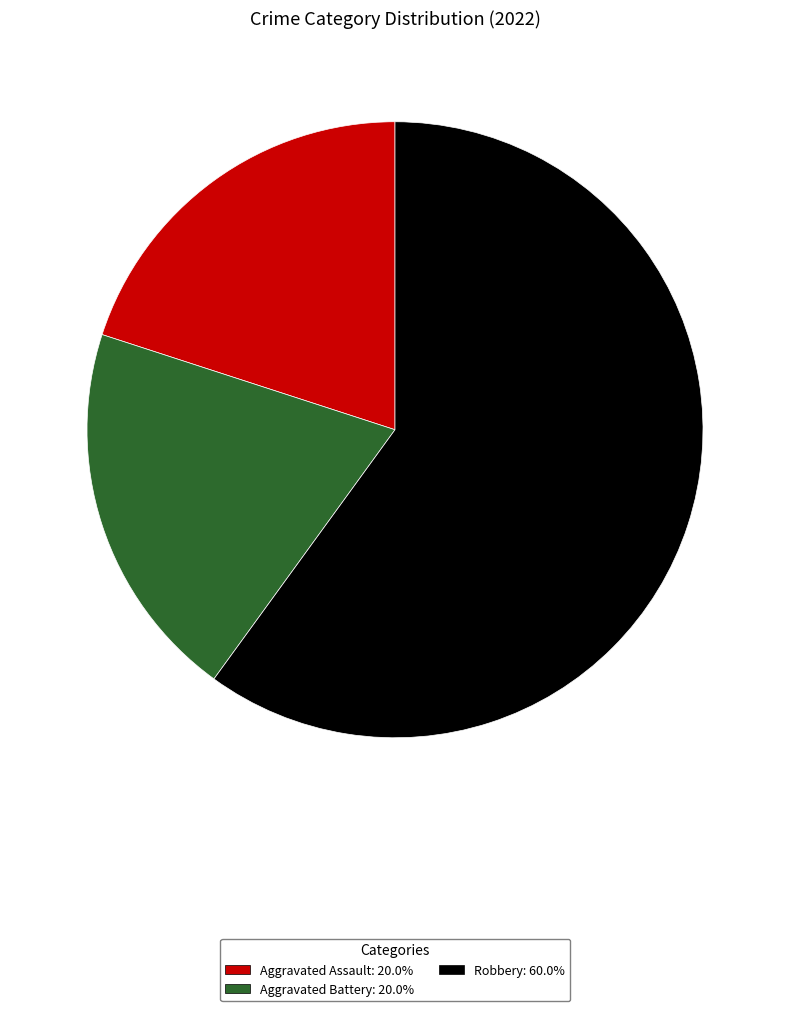

Does Aggravated Battery: 20.0% represent more than half of the total?

No